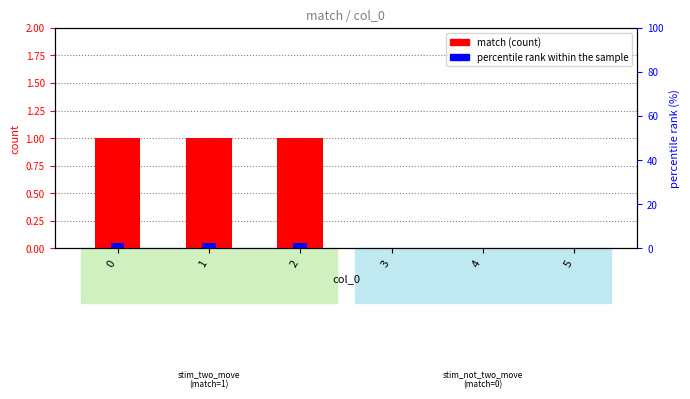

True or false: match has a value of 0.0 at 4.

True